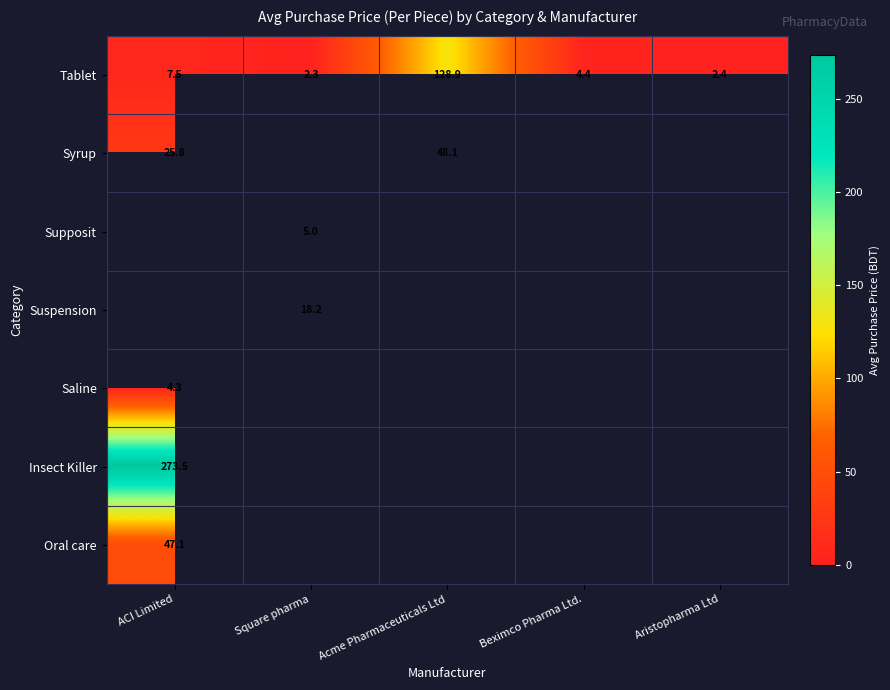

At how many categories does at least one series exceed 127?

2